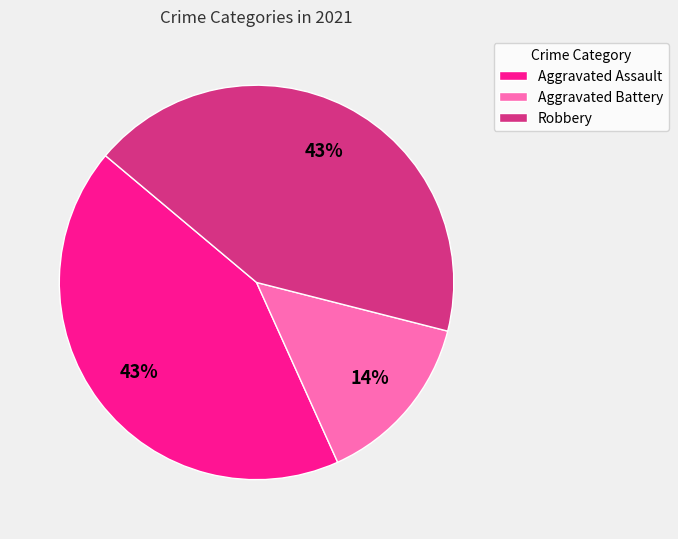

True or false: Robbery accounts for 37% of the total.

False